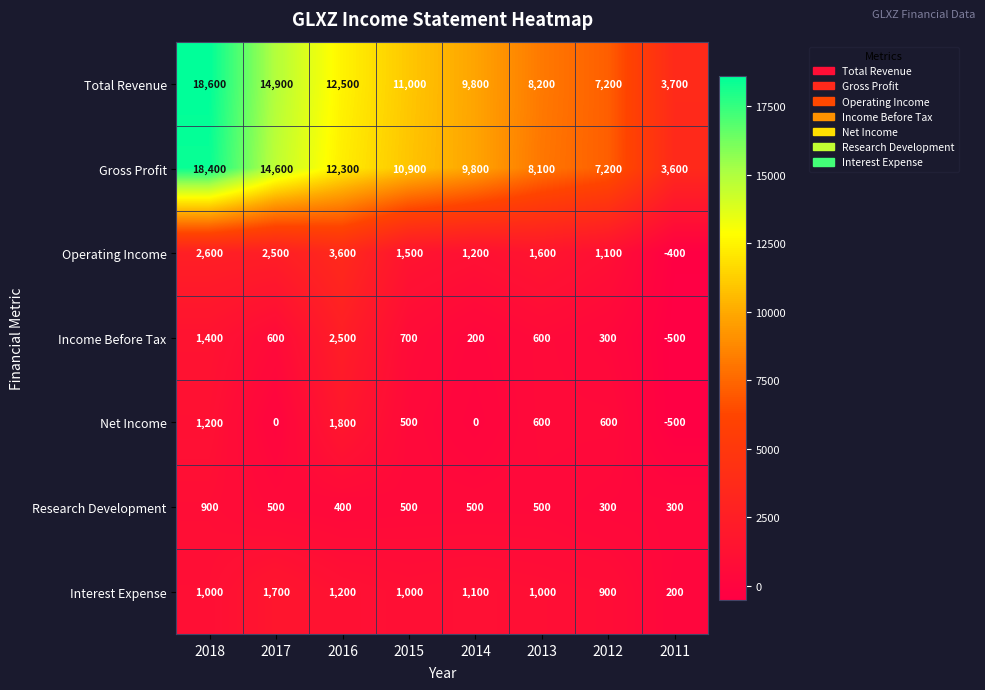

What is the minimum value shown in the chart?

-500